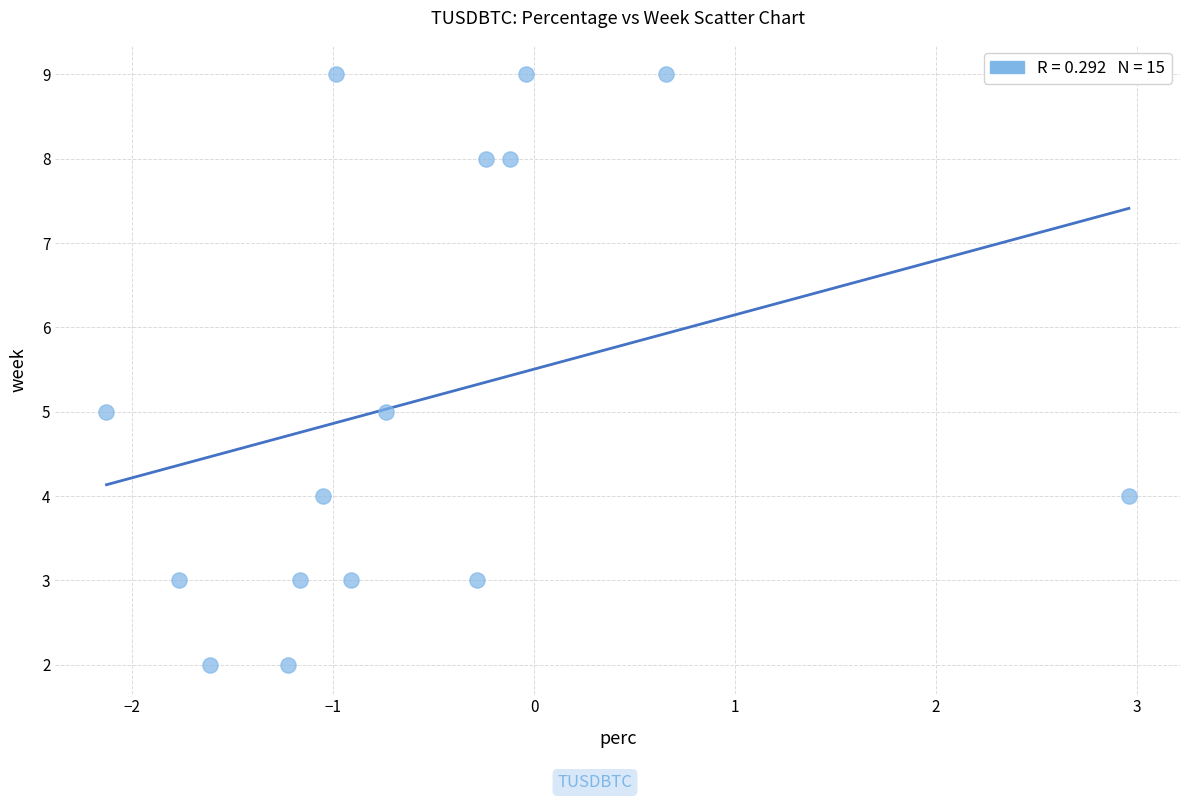

What is the range of Y values (max minus min)?

7